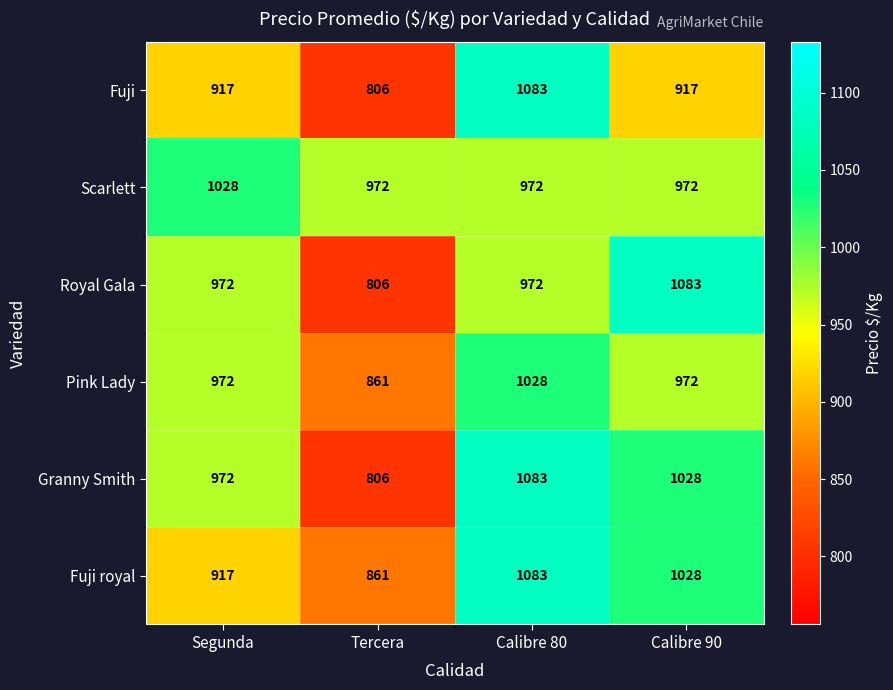

What is the total value across all series at Tercera?

5112